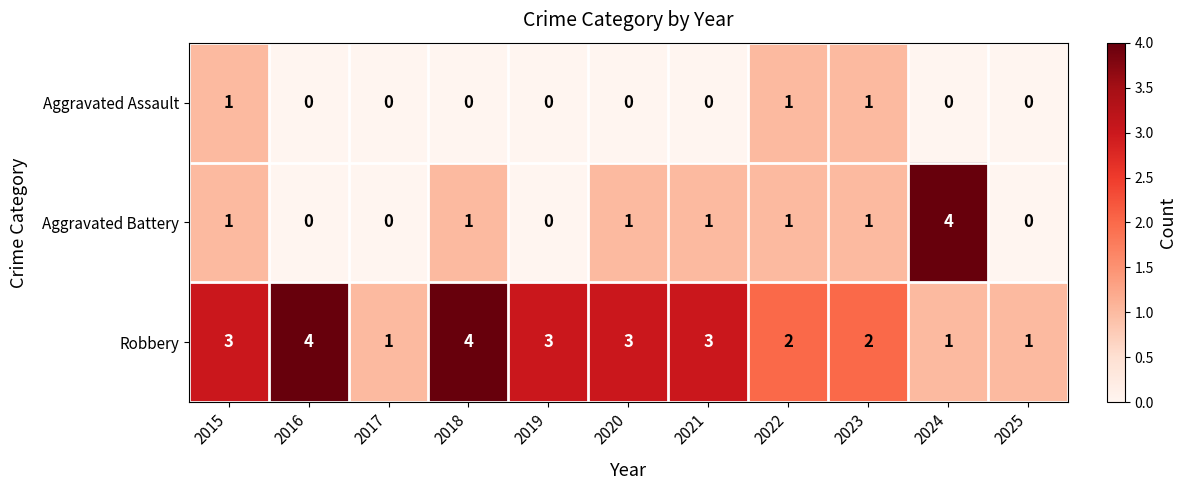

What is the sum of all Aggravated Assault values?

3